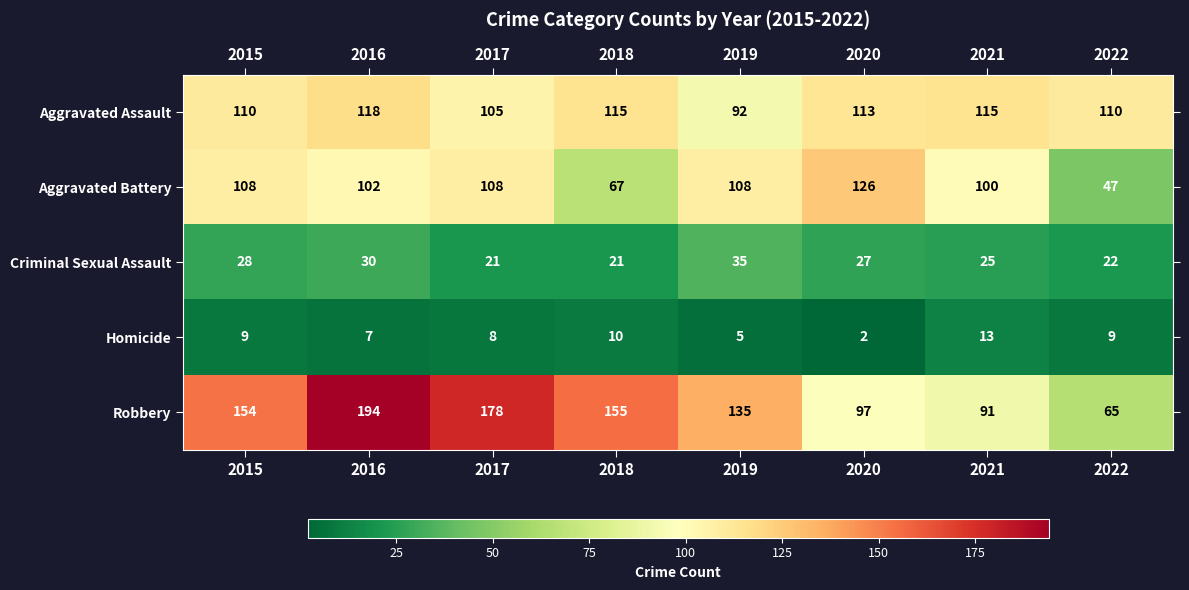

Count the number of data series in this chart.

5